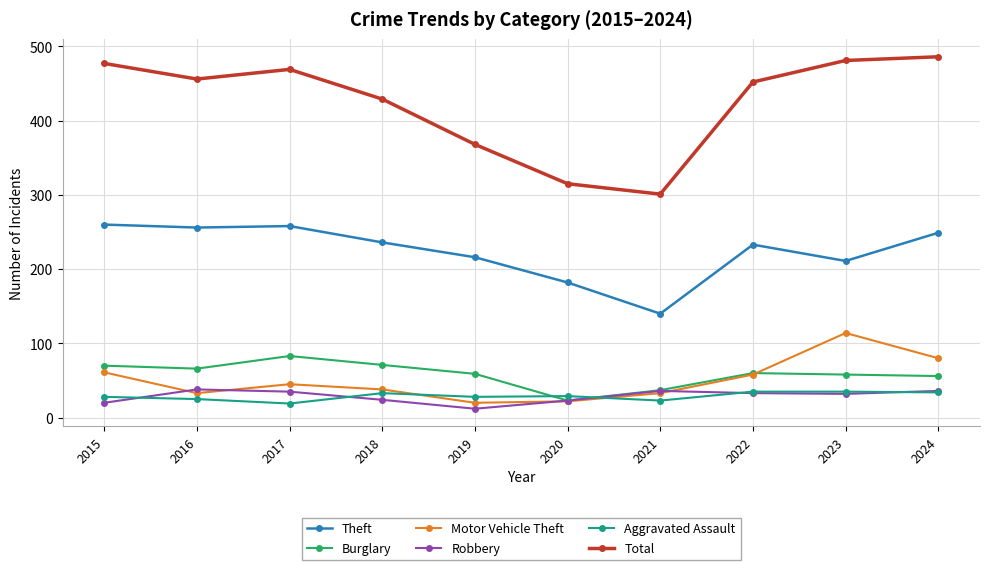

Which category has the lowest value in the Burglary series?

2020